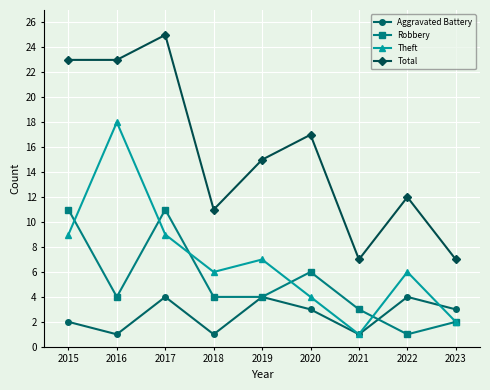

Rank the series at 2022 from lowest to highest value.

Robbery, Aggravated Battery, Theft, Total